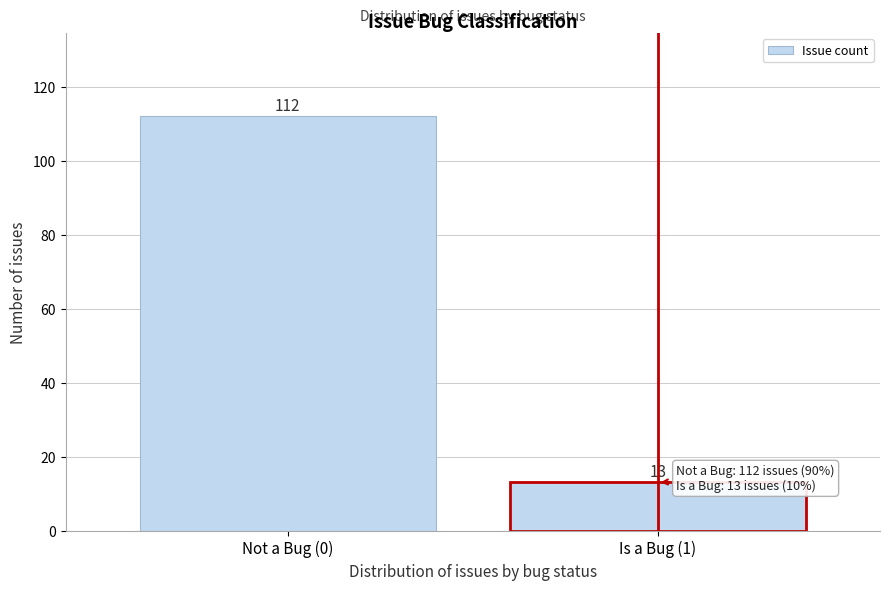

Reading right to left, transcribe all the data shown in this chart.

13	112